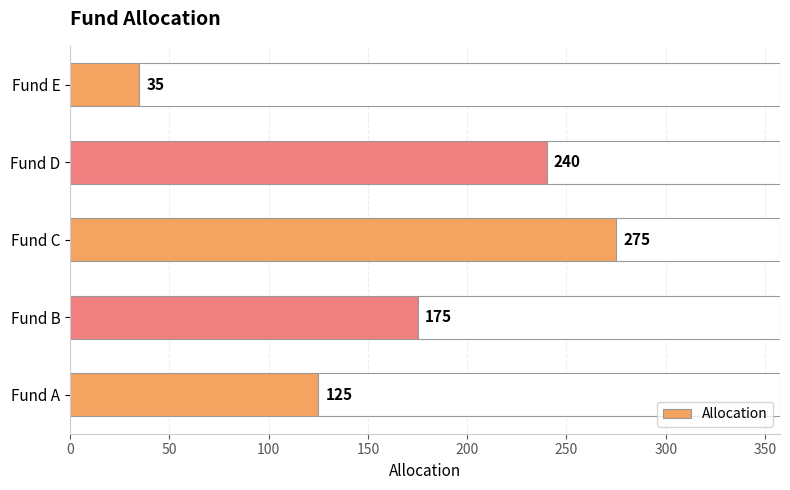

What is the maximum value for Allocation?

275